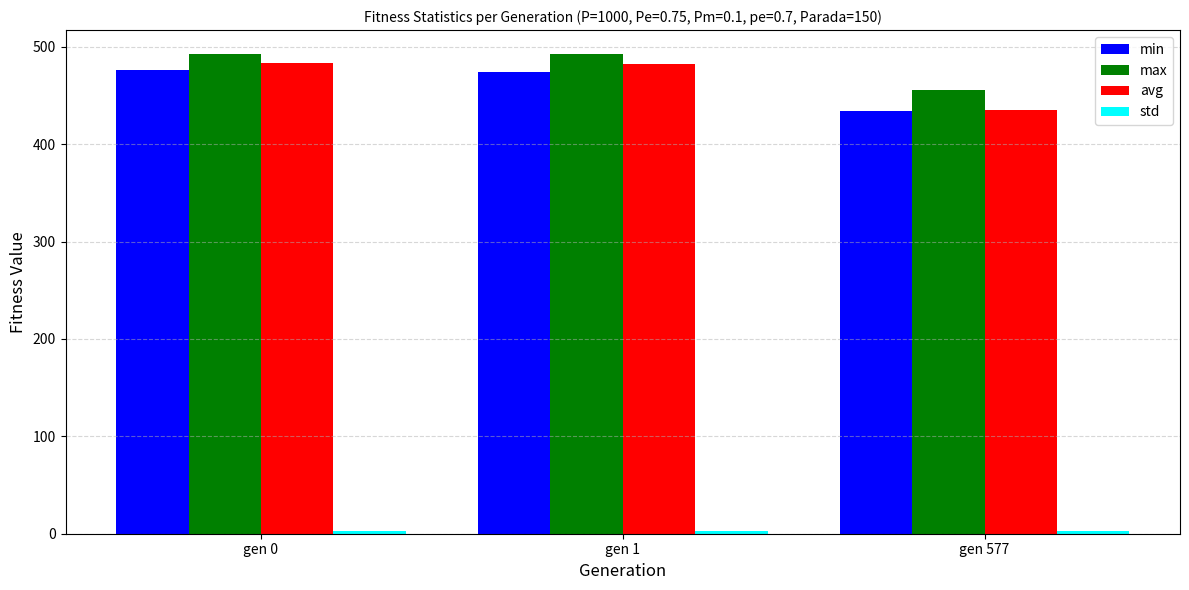

What is the value of the max bar at the 2nd from the left?

492.6